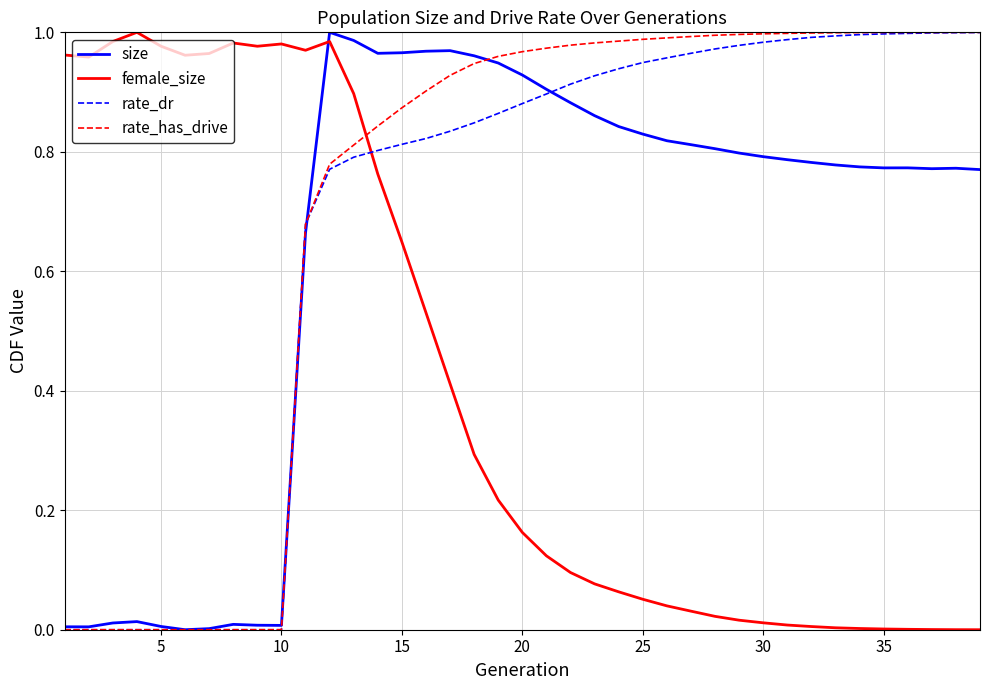

How many times do rate_dr and female_size cross each other?

1